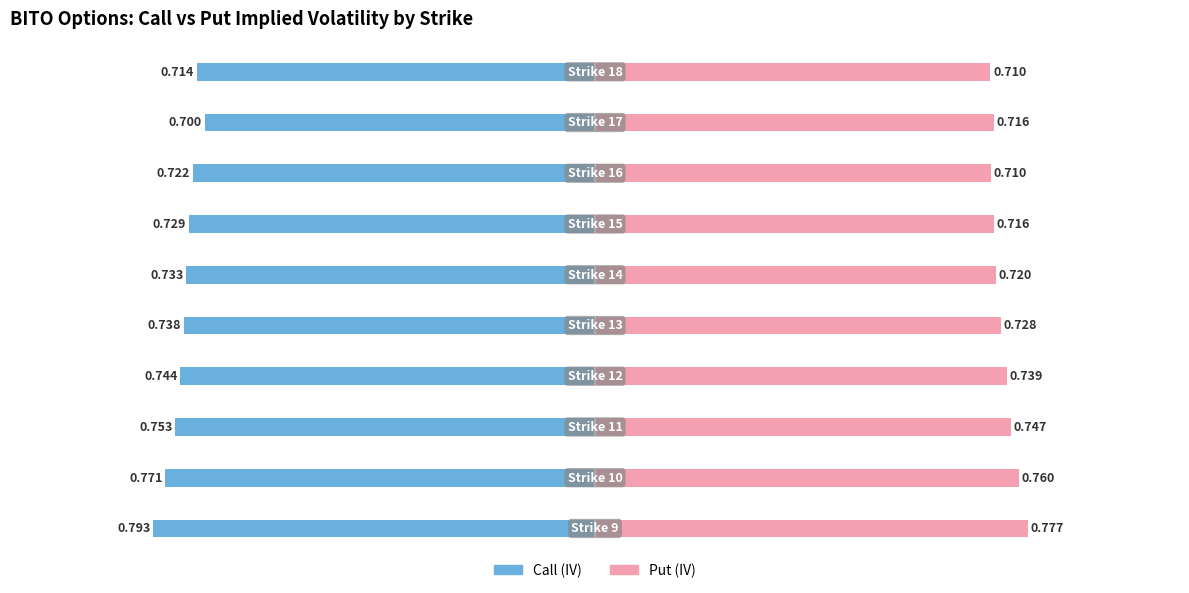

How many data points does each series have?

10